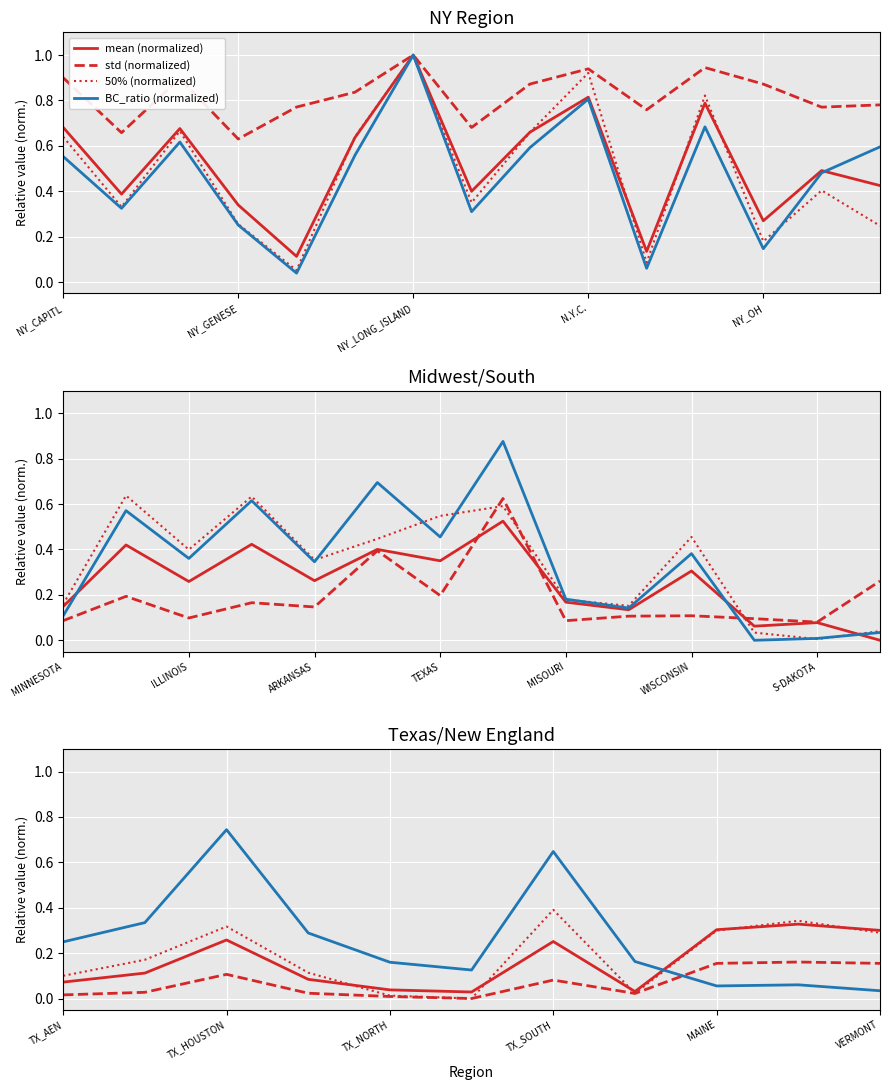

Is it true that BC_ratio (normalized) equals 0.0 at VERMONT?

True